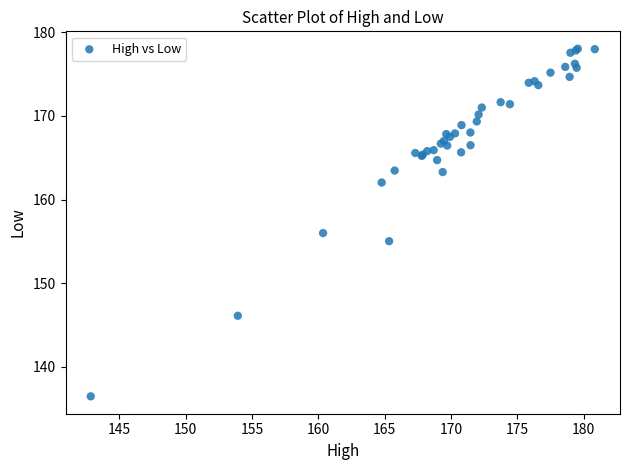

What Y value in the scatter plot is closest to 157?

156.0